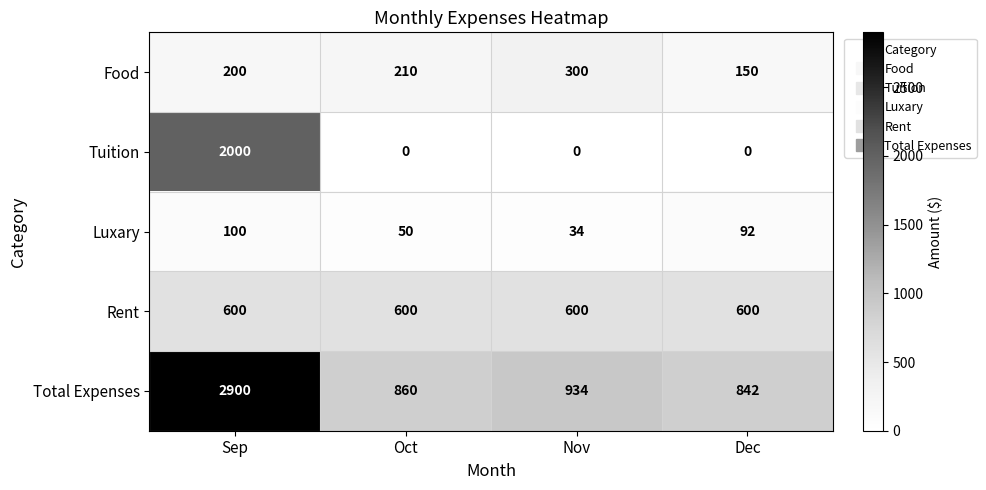

What is the greatest value displayed?

2900